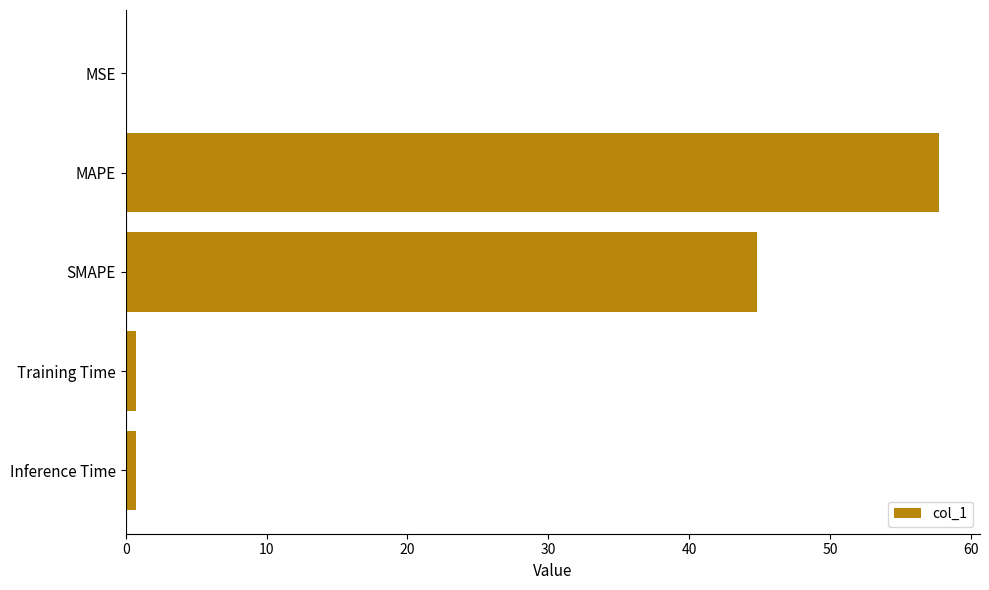

Which has a higher value, SMAPE or Inference Time?

SMAPE